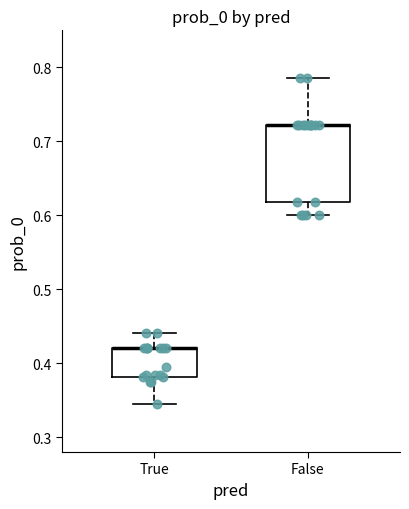

Where is the lower edge of the box for True on the y-axis? The values are not printed on the chart, so give them approximately, as read against the axis.

0.38